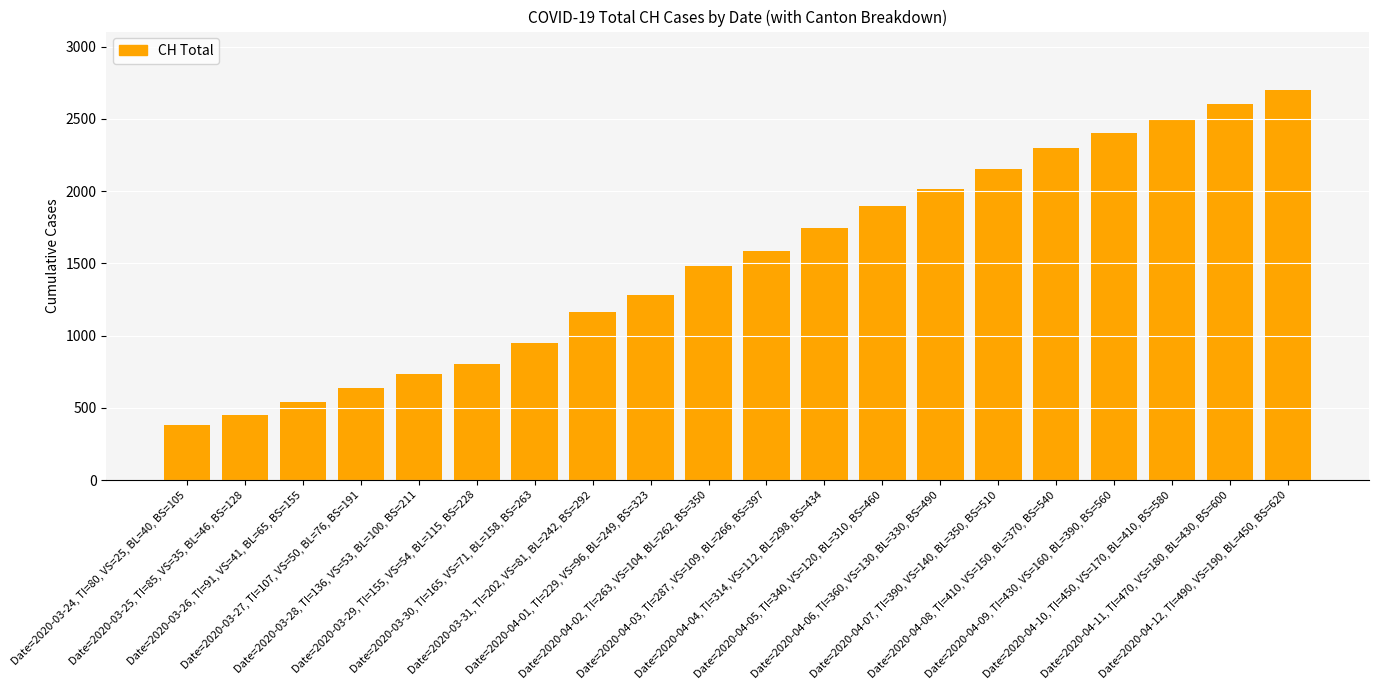

The value at Date=2020-04-08, TI=410, VS=150, BL=370, BS=540 is 3095. True or false?

False